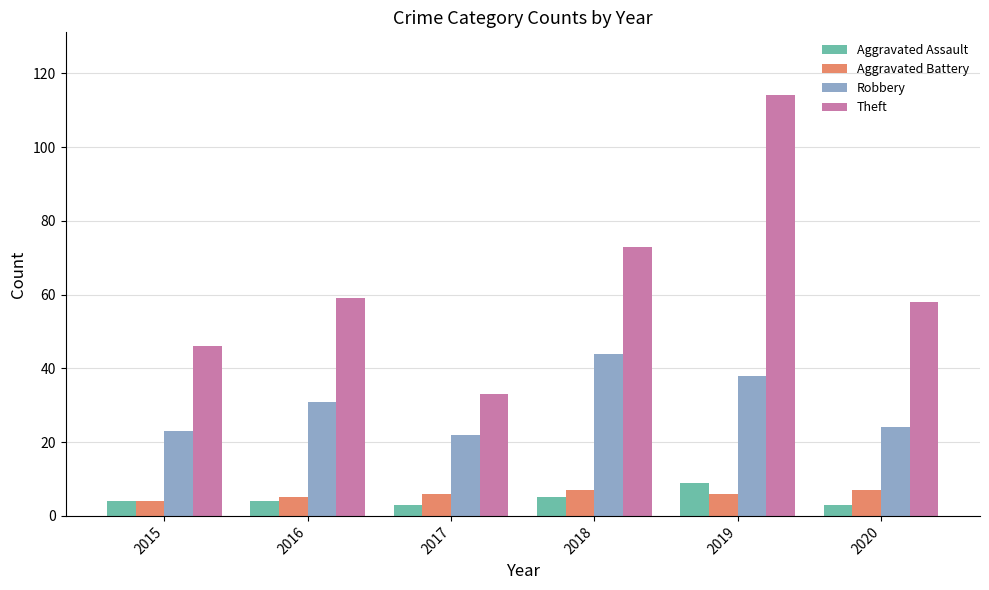

What is the approximate value of Theft at 2019?

114